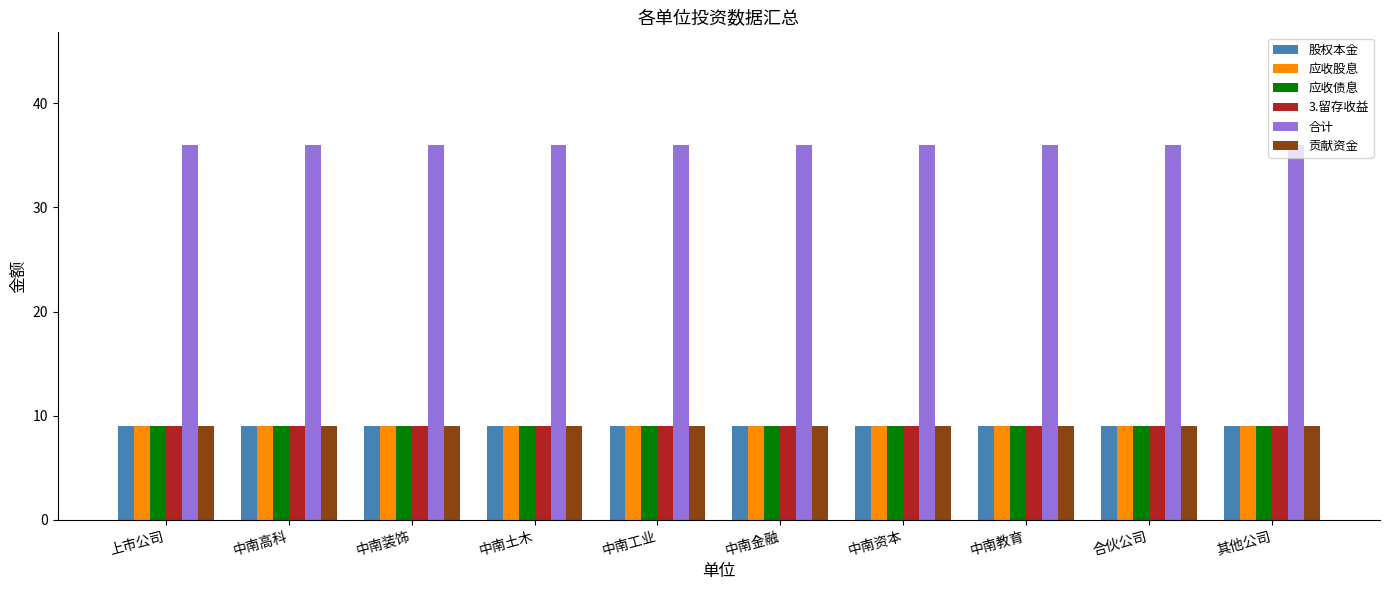

The 贡献资金 series shows 9 at 中南教育. True or false?

True